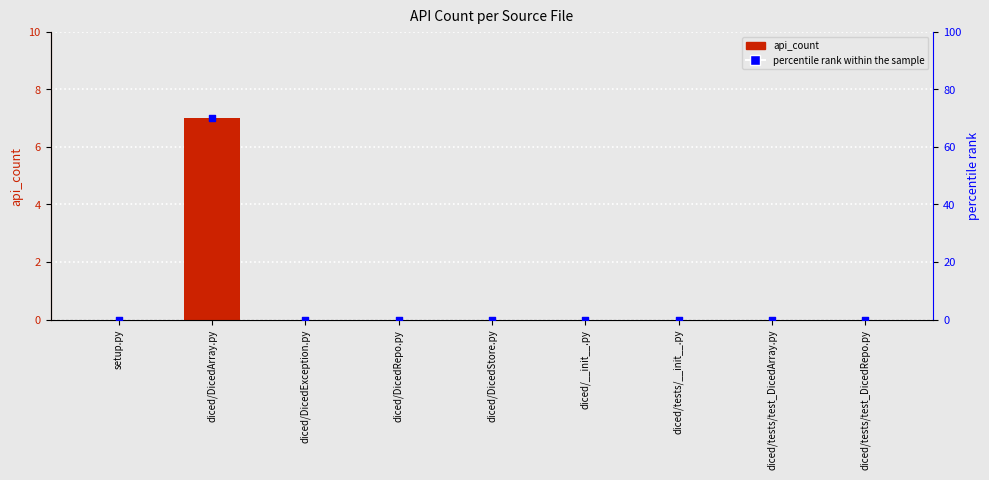

Which series reaches the maximum Y coordinate?

percentile rank within the sample